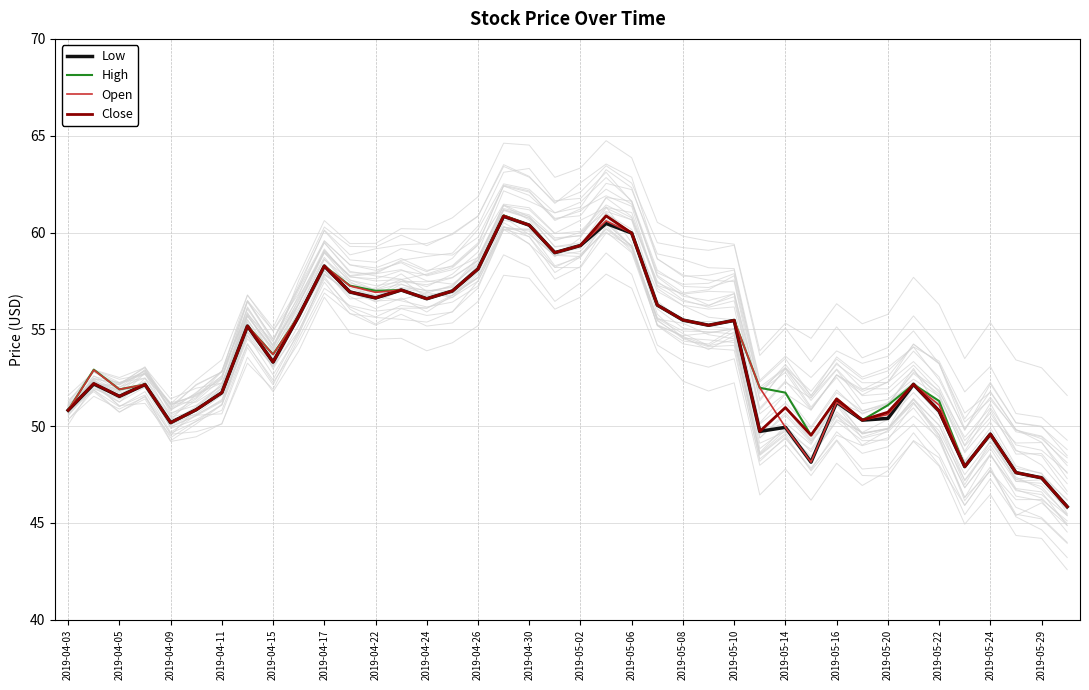

The value of Open at 2019-04-30 is 60.4. True or false?

True